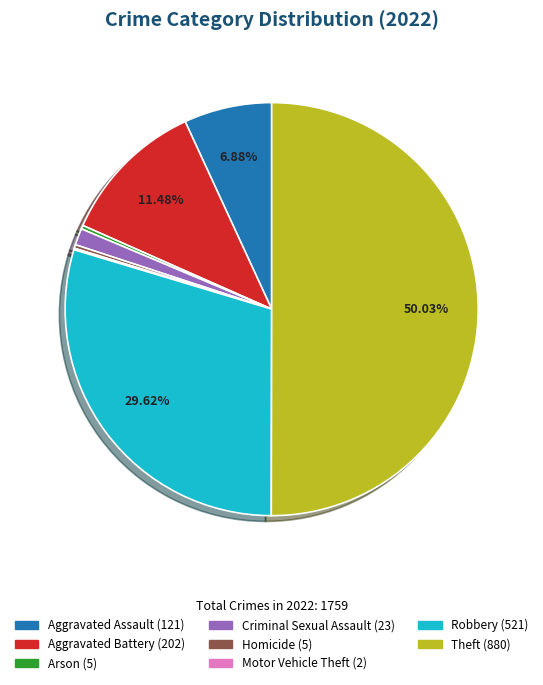

To the nearest percent, what is the average slice percentage?

12%